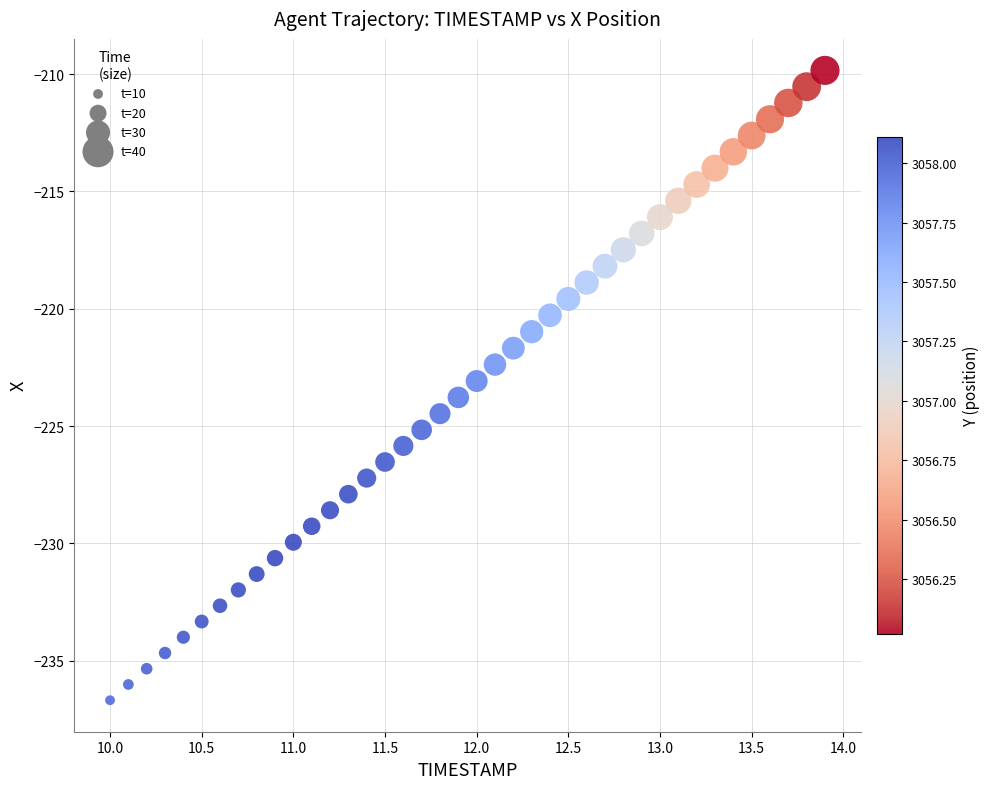

What is the range of Y values (max minus min)?

26.8